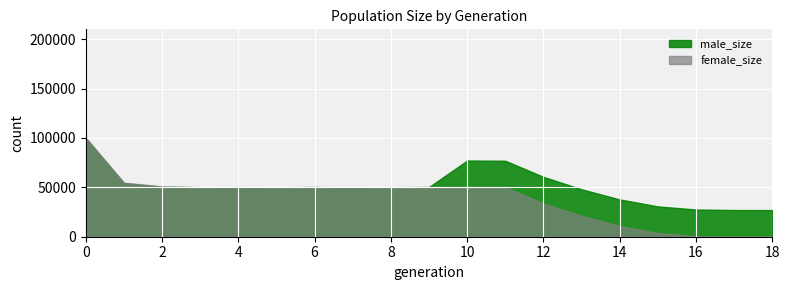

True or false: size and female_size intersect in this chart.

False